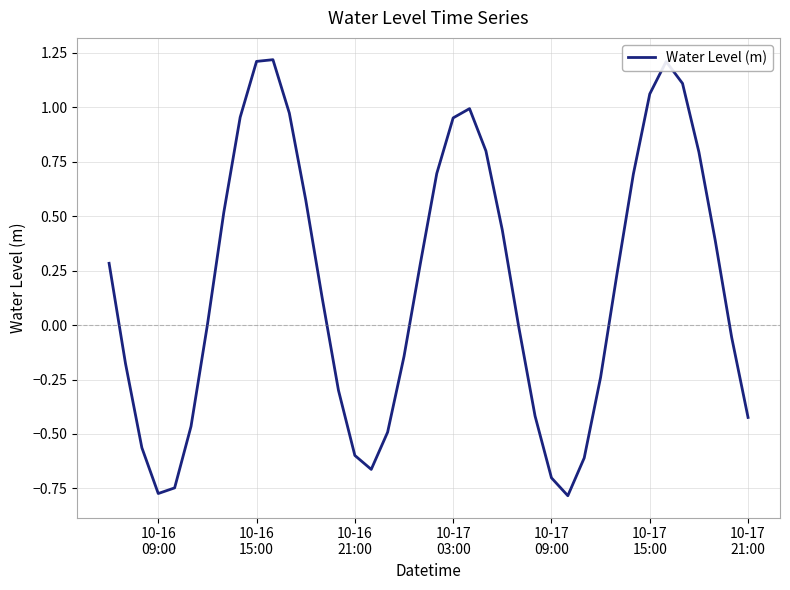

What is the difference between the maximum and minimum values?

2.0